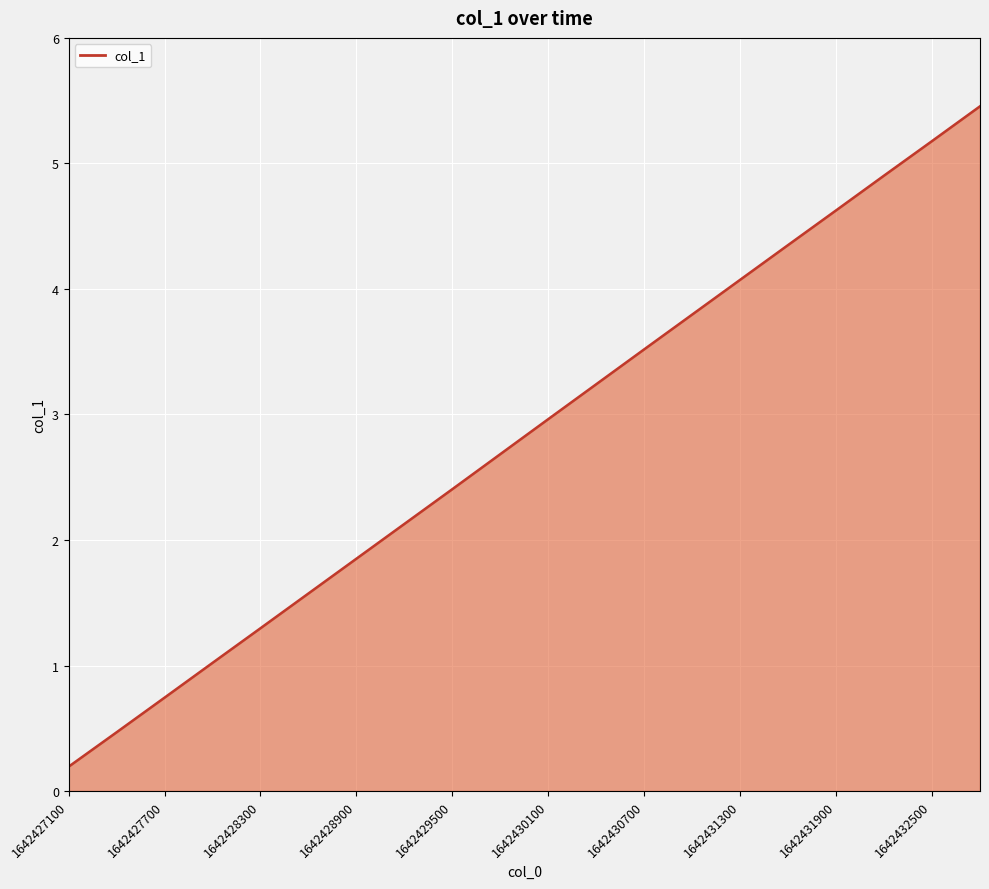

What is the difference between the maximum and minimum values?

5.3